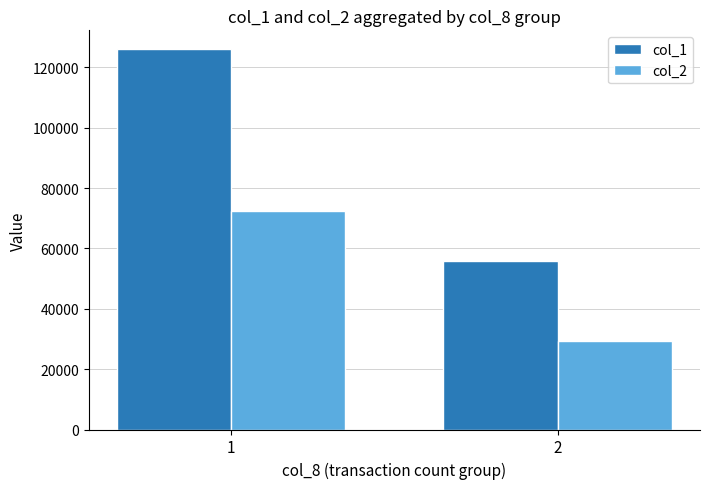

How many bars are there in each group?

2